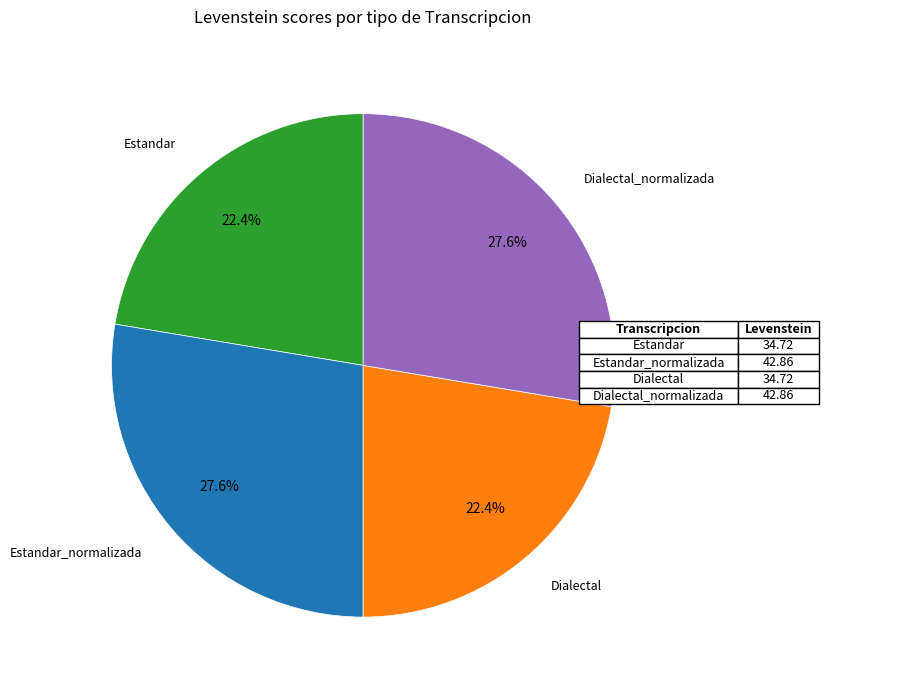

Approximately how many times larger is the value at Estandar_normalizada compared to Dialectal?

1.2